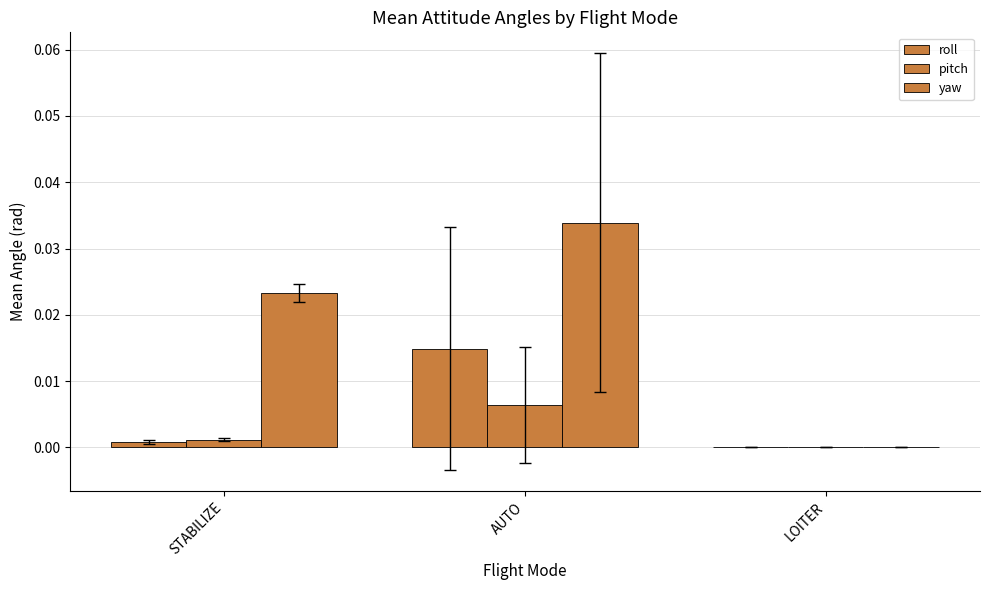

Which series has the largest total across all categories?

yaw